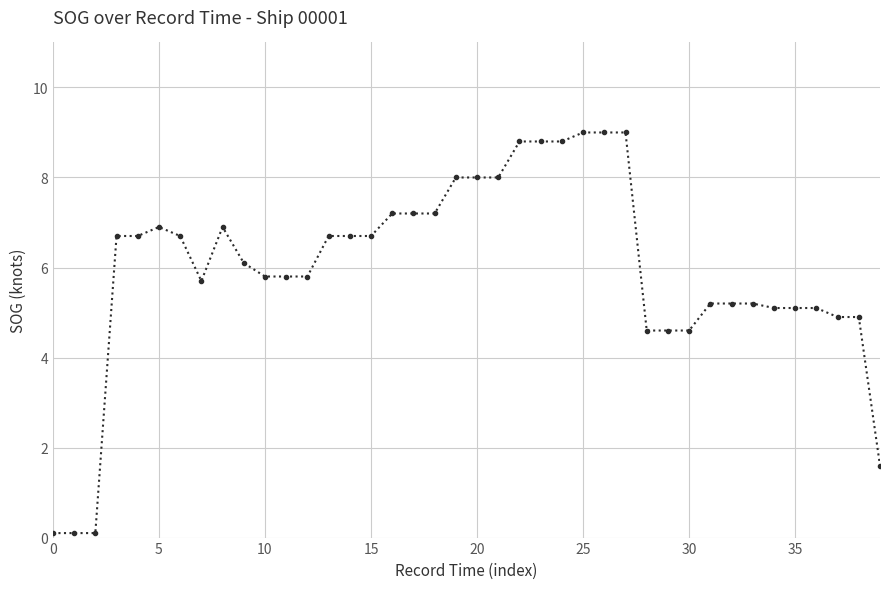

What is the difference between the maximum and minimum values?

8.9